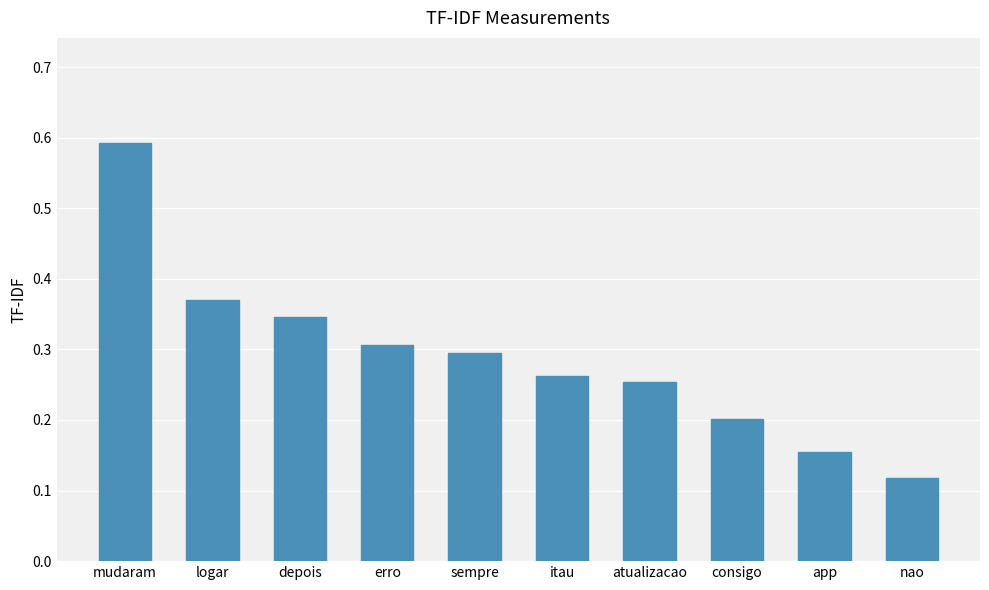

What is the label of the 4th bar from the right?

atualizacao